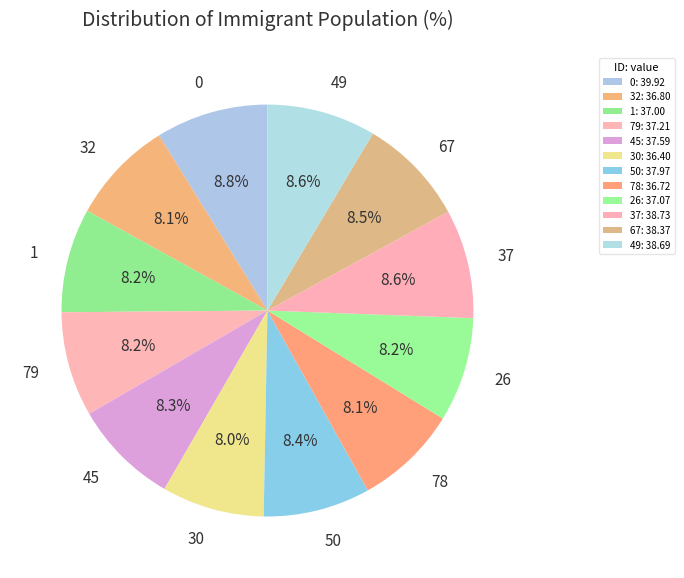

To the nearest percent, what is the average slice percentage?

8%